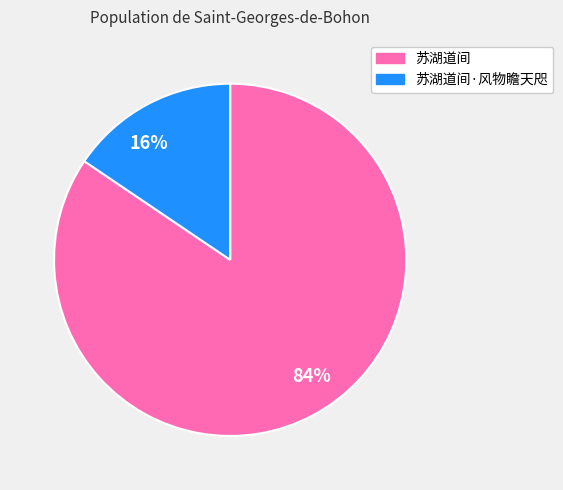

To the nearest percent, what is the combined percentage of 苏湖道间 and 苏湖道间·风物瞻天咫?

100%